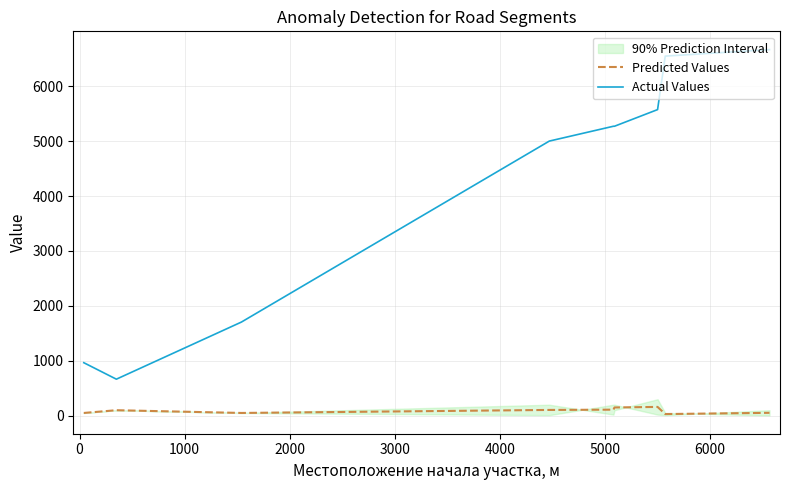

True or false: Predicted Values and Actual Values intersect in this chart.

False